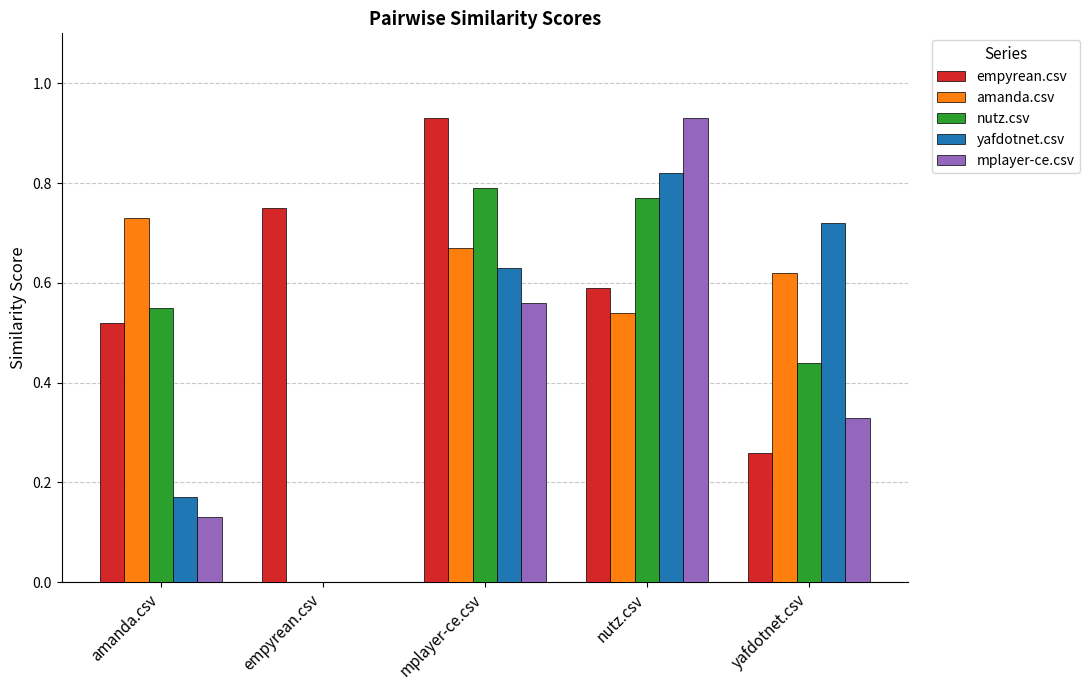

Which series has the widest spread of values?

mplayer-ce.csv